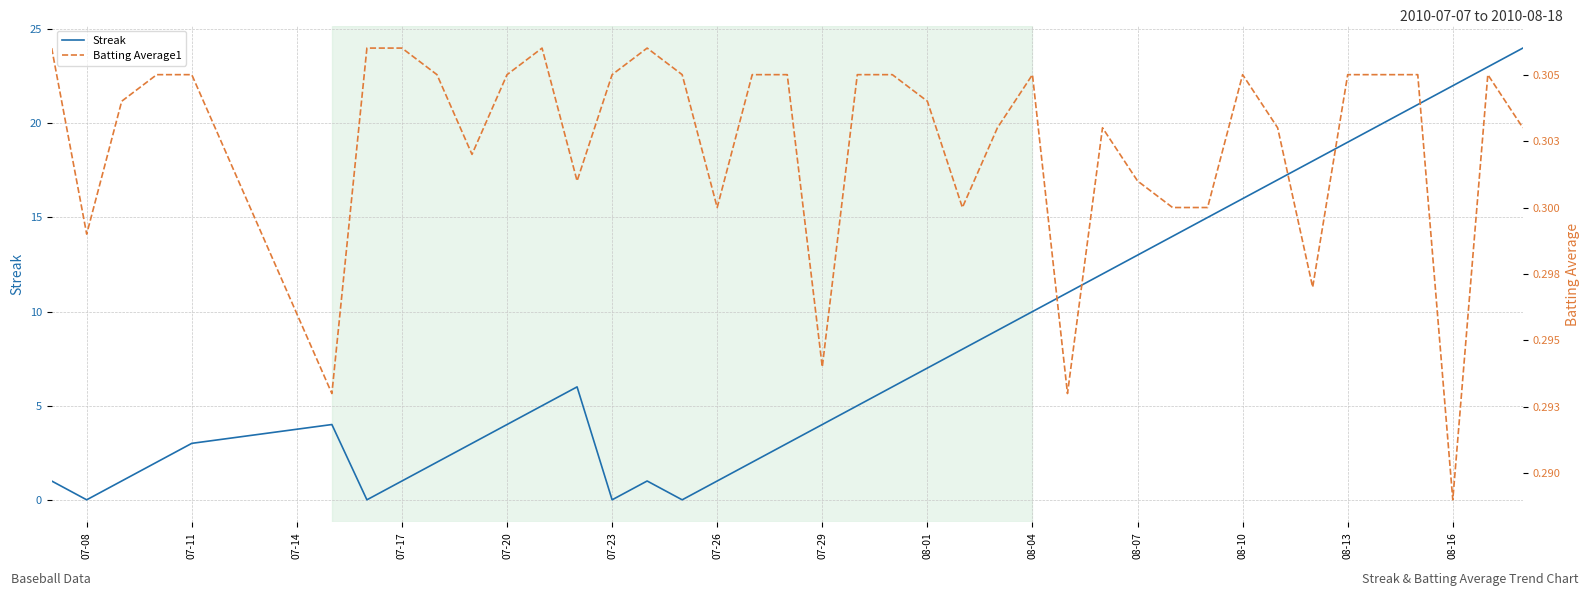

What is the highest value of the Streak series?

24